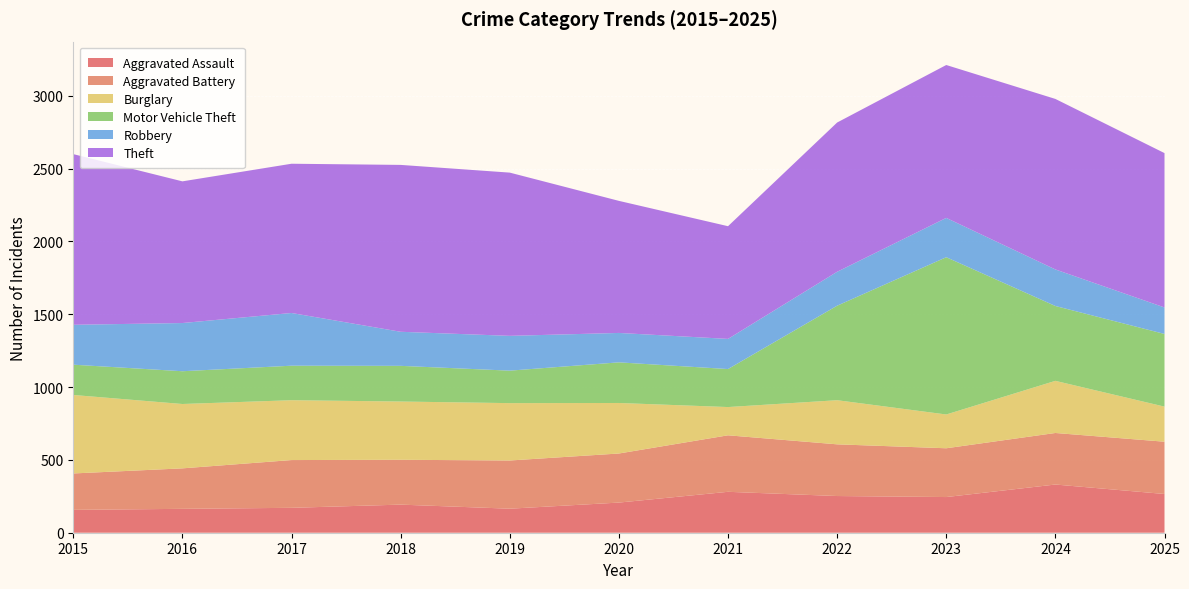

Reading left to right, what are all the values shown in this chart?

Aggravated Assault: 2015=157	2016=164	2017=171	2018=193	2019=165	2020=207	2021=281	2022=252	2023=245	2024=331	2025=266
Aggravated Battery: 2015=250	2016=278	2017=328	2018=308	2019=331	2020=337	2021=388	2022=355	2023=335	2024=354	2025=359
Burglary: 2015=539	2016=442	2017=411	2018=400	2019=394	2020=347	2021=194	2022=303	2023=232	2024=358	2025=241
Motor Vehicle Theft: 2015=208	2016=225	2017=237	2018=245	2019=223	2020=279	2021=261	2022=649	2023=1080	2024=514	2025=499
Robbery: 2015=274	2016=331	2017=362	2018=234	2019=239	2020=202	2021=207	2022=233	2023=270	2024=251	2025=182
Theft: 2015=1172	2016=973	2017=1025	2018=1146	2019=1121	2020=907	2021=774	2022=1025	2023=1050	2024=1171	2025=1060